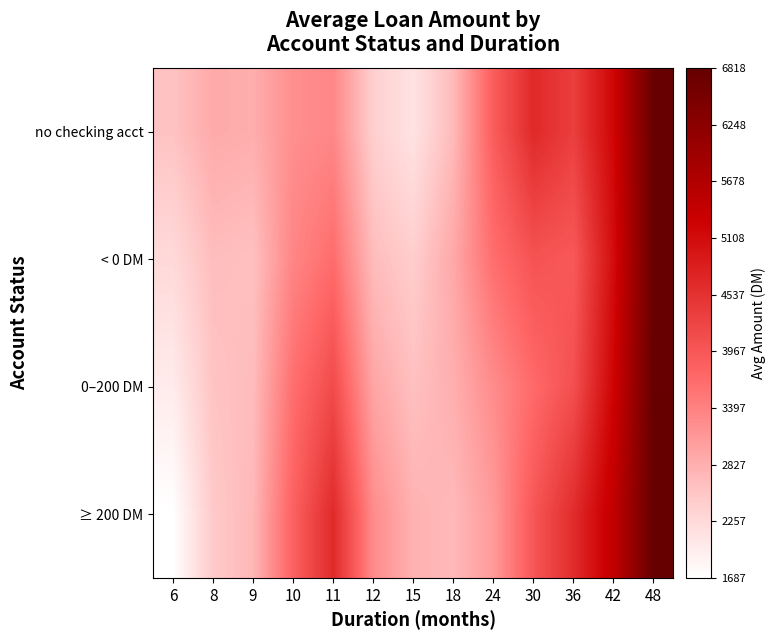

Reading left to right, what are all the values shown in this chart?

no checking acct: 6=2581.8	8=2887.2	9=2844.3	10=3231.6	11=3324.6	12=2413.8	15=2116.6	18=2690.6	24=3884.3	30=4659.6	36=4339.9	42=5189.3	48=6790.1
< 0 DM: 6=2264.7	8=2652.2	9=2607.5	10=3351.6	11=3664.1	12=2663.1	15=2436.1	18=2916.0	24=3648.5	30=4023.9	36=3936.2	42=5095.2	48=6782.7
0–200 DM: 6=1987.9	8=2568.3	9=2669.6	10=3637.1	11=4150.3	12=2952.1	15=2614.1	18=2828.6	24=3267.7	30=3695.0	36=4084.8	42=5232.2	48=6797.5
≥ 200 DM: 6=1687.4	8=2494.8	9=2717.9	10=3822.7	11=4642.7	12=3273.2	15=2787.3	18=2702.1	24=3089.8	30=3975.4	36=4618.8	42=5451.4	48=6818.4